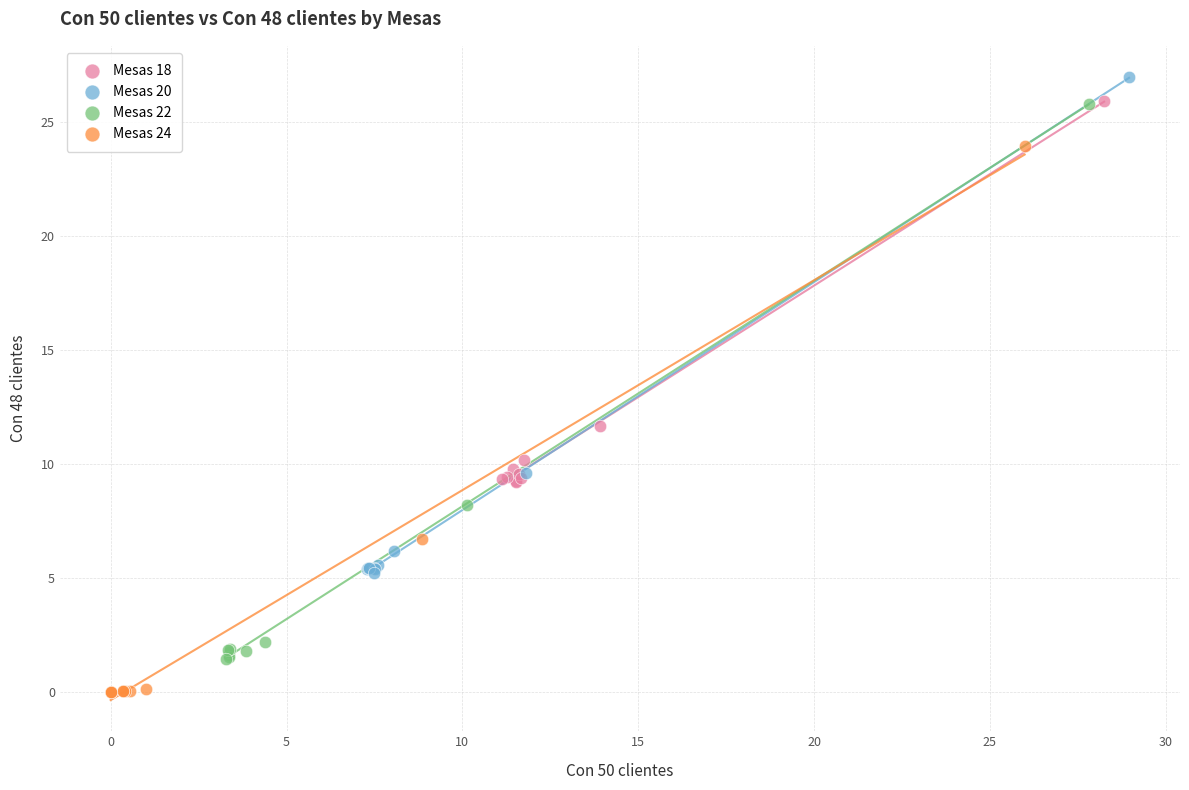

Which series reaches the minimum Y coordinate?

Mesas 24